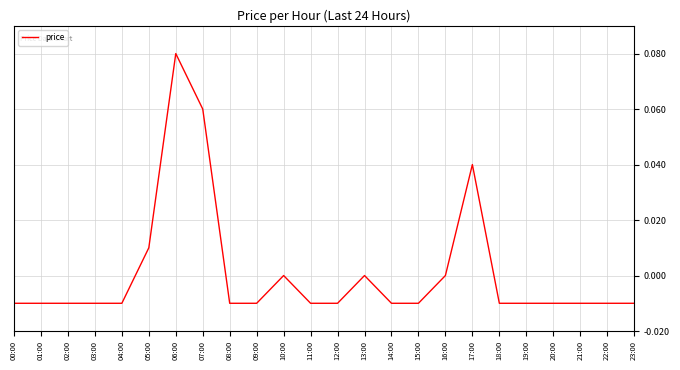

Which category has the highest value across all series?

06:00